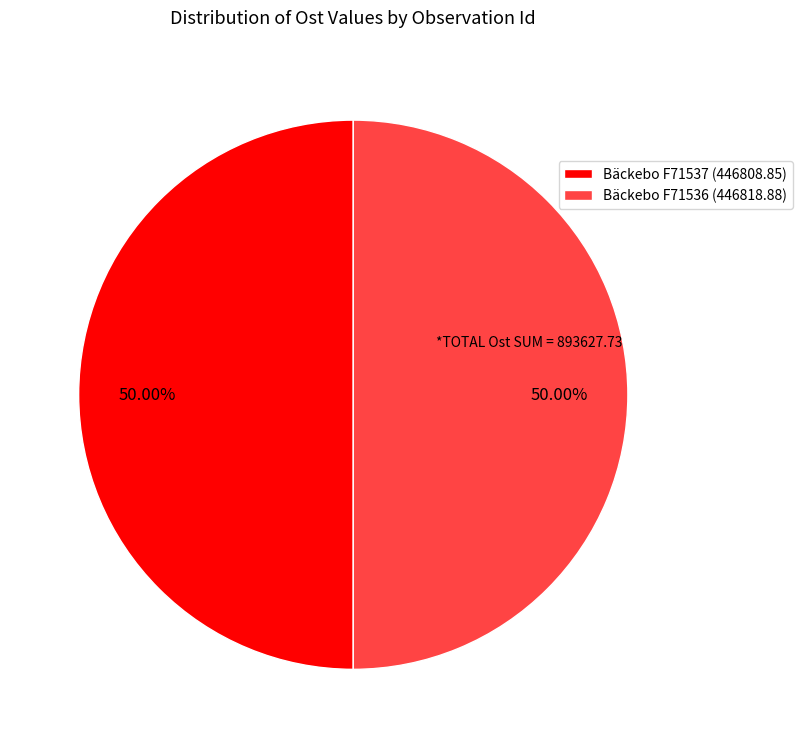

To the nearest percent, what portion does Bäckebo F71536 represent?

50%